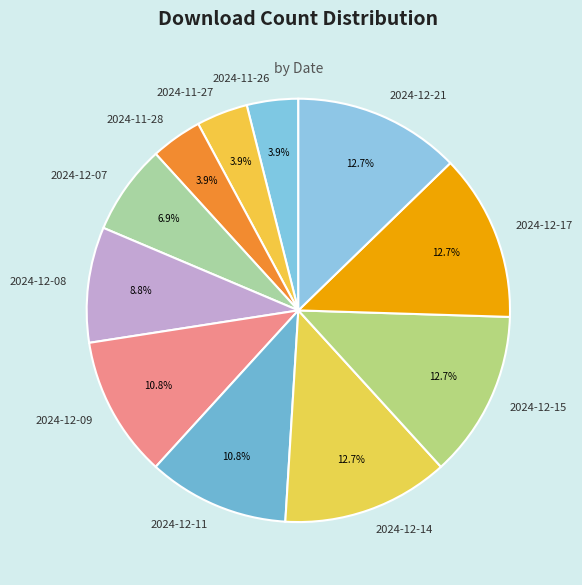

Does 2024-12-09 represent more than half of the total?

No